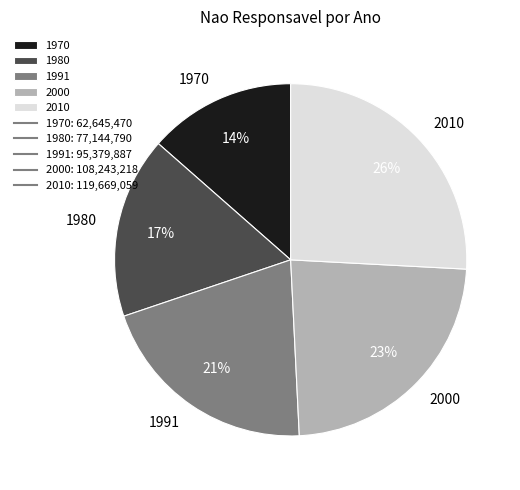

Which has a higher value, 2010 or 1970?

2010